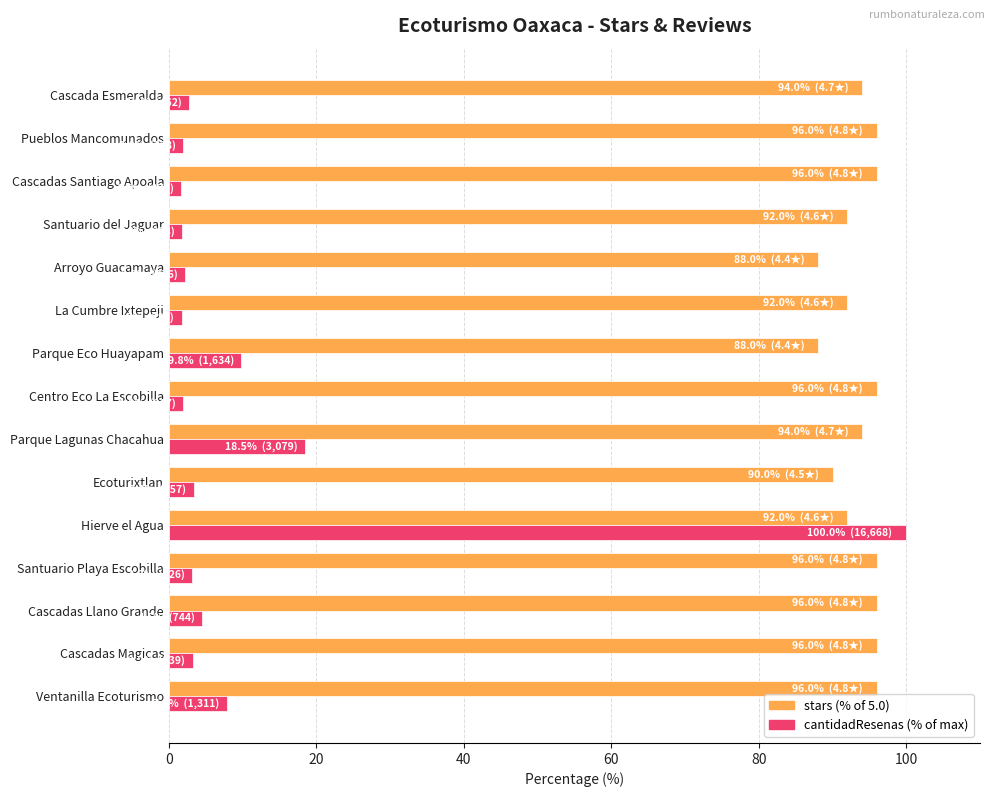

Which series has the largest range (max minus min)?

cantidadResenas (% of max)